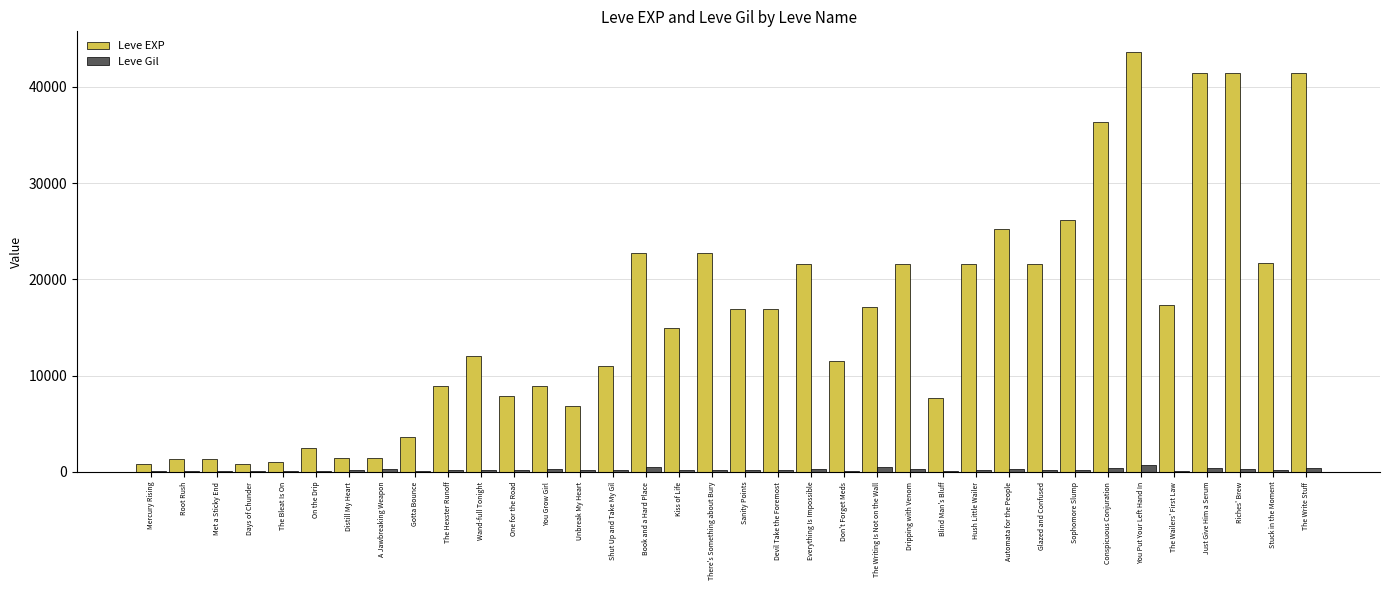

Is the value of Leve EXP at Book and a Hard Place greater than the value of Leve Gil at Everything Is Impossible?

Yes